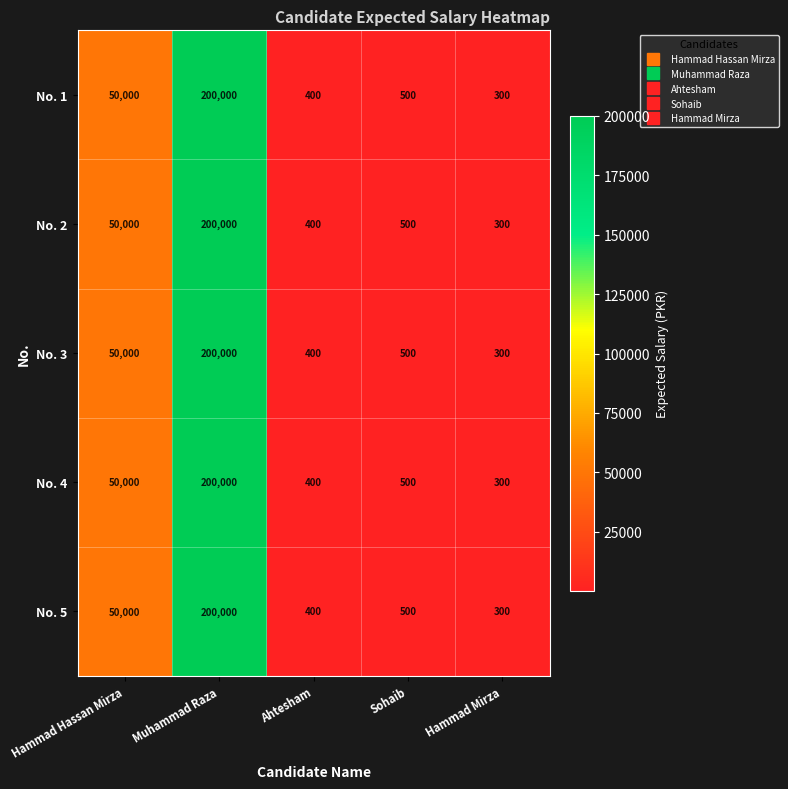

Rank the categories by No. 5 value from highest to lowest.

Muhammad Raza, Hammad Hassan Mirza, Sohaib, Ahtesham, Hammad Mirza